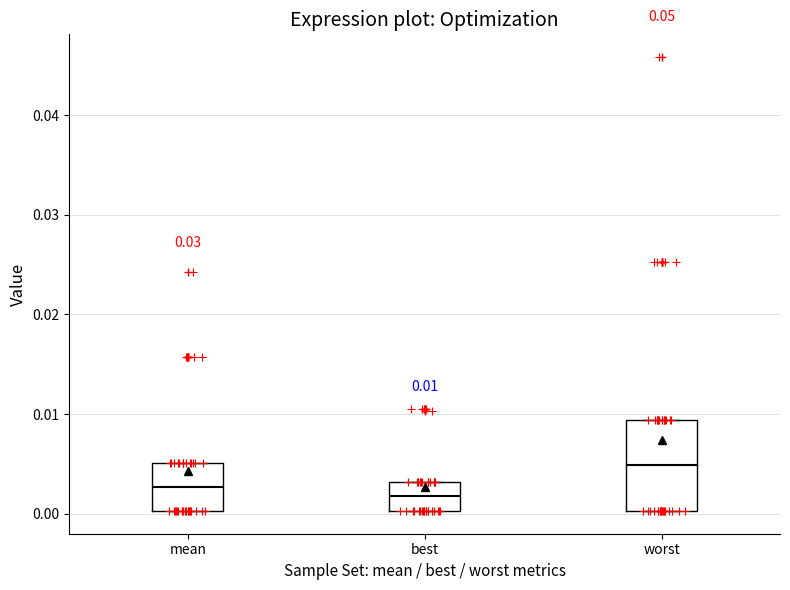

Comparing the boxes themselves (not the whiskers), which one is the tallest?

worst